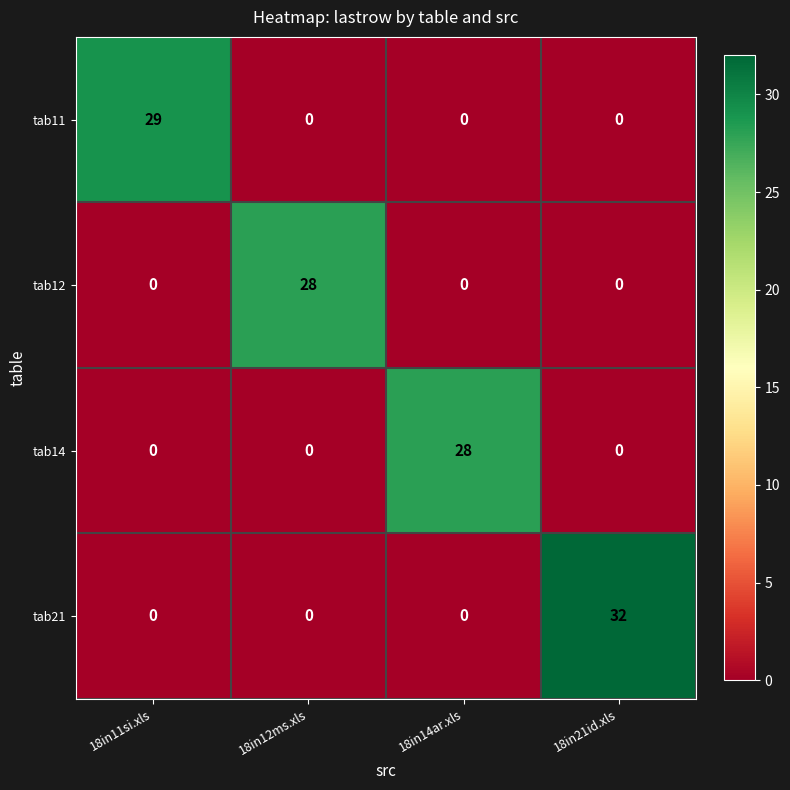

What is the average value of the tab11 series?

7